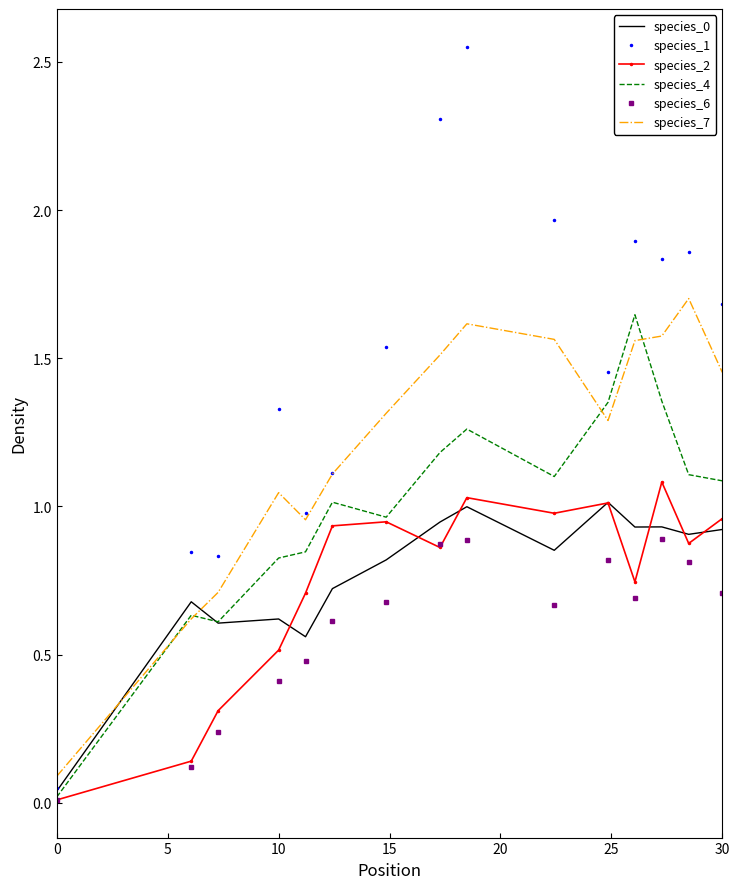

Which series has the widest spread of values?

species_1